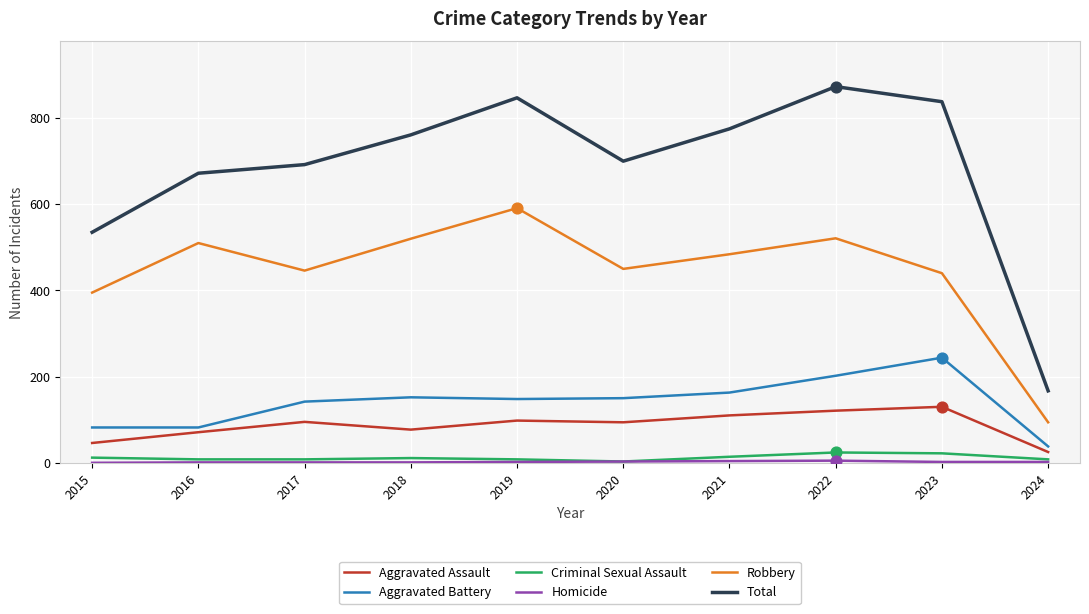

Which series changed the most between 2016 and 2019?

Total